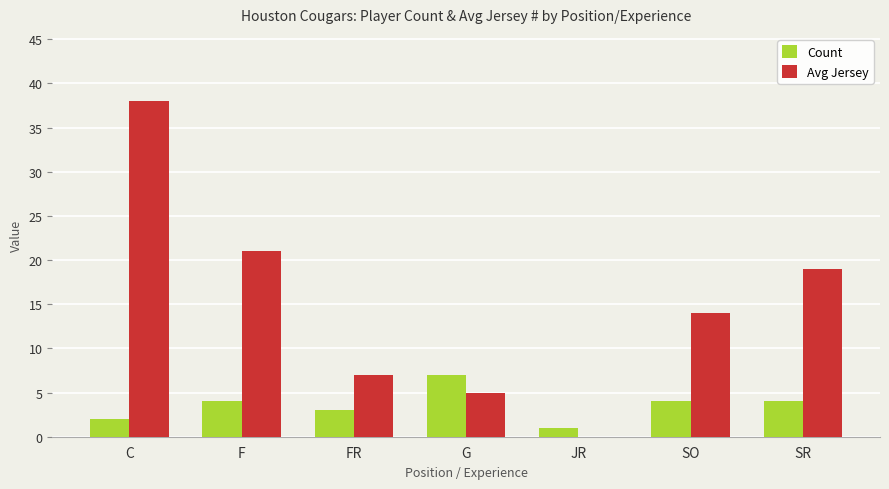

What is the difference between the Avg Jersey values at SR and C?

19